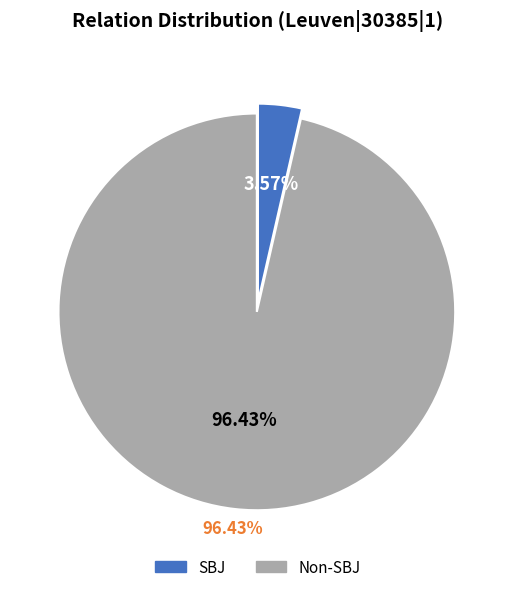

Does any single category account for the majority?

No